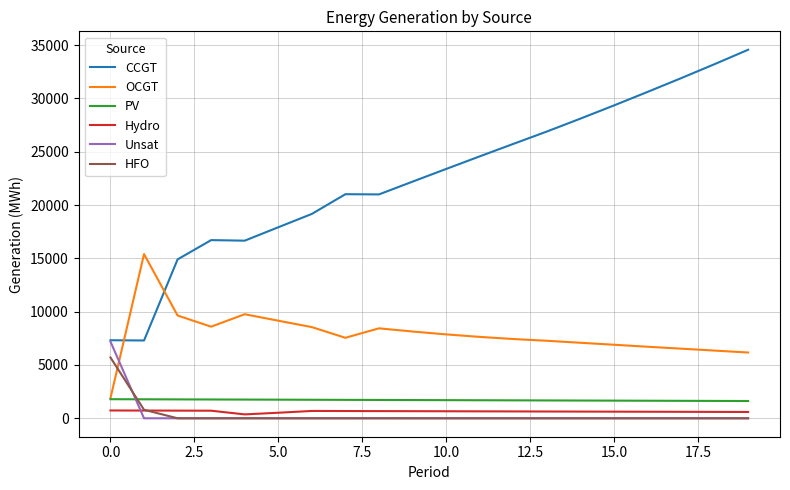

What is the maximum value shown in the chart?

34572